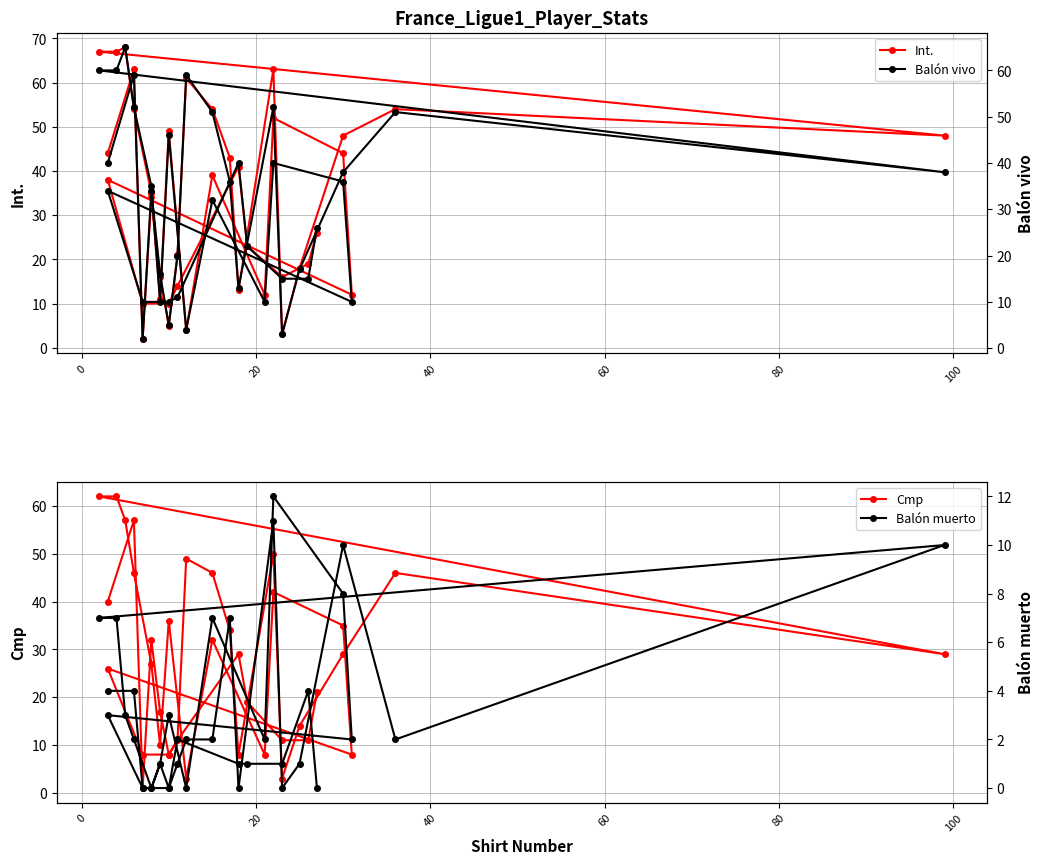

Does the chart have visible grid lines?

Yes